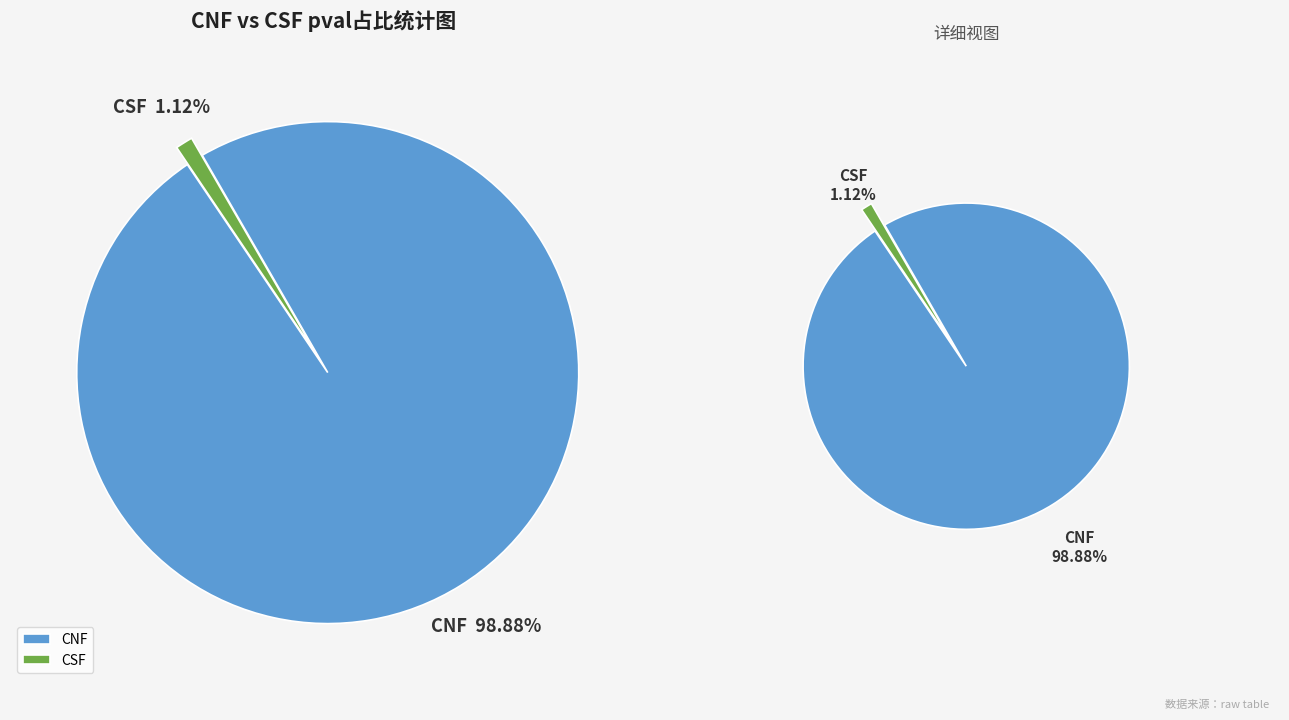

What percentage is the CNF slice, to the nearest percent?

99%